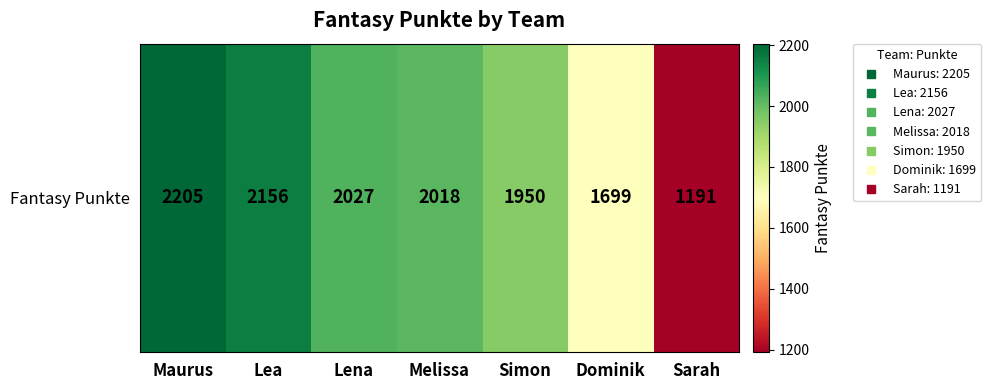

How many values exceed 2018?

3